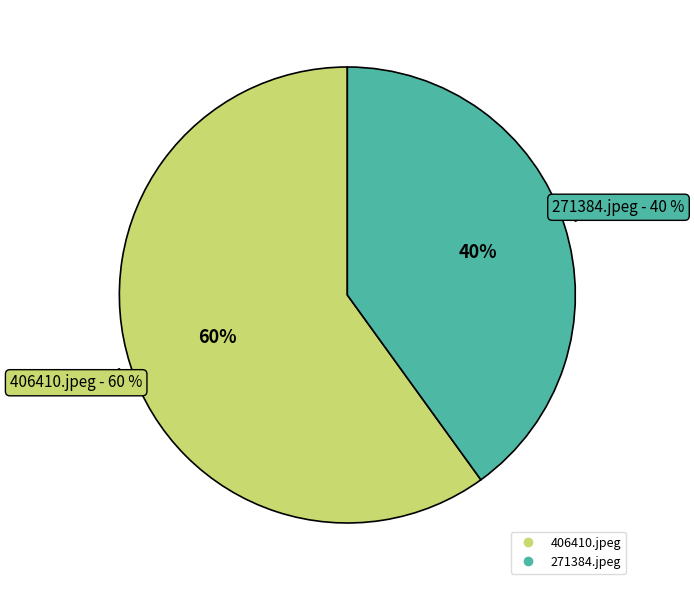

Combined, what portion of the pie is 271384.jpeg and 406410.jpeg?

100.0%